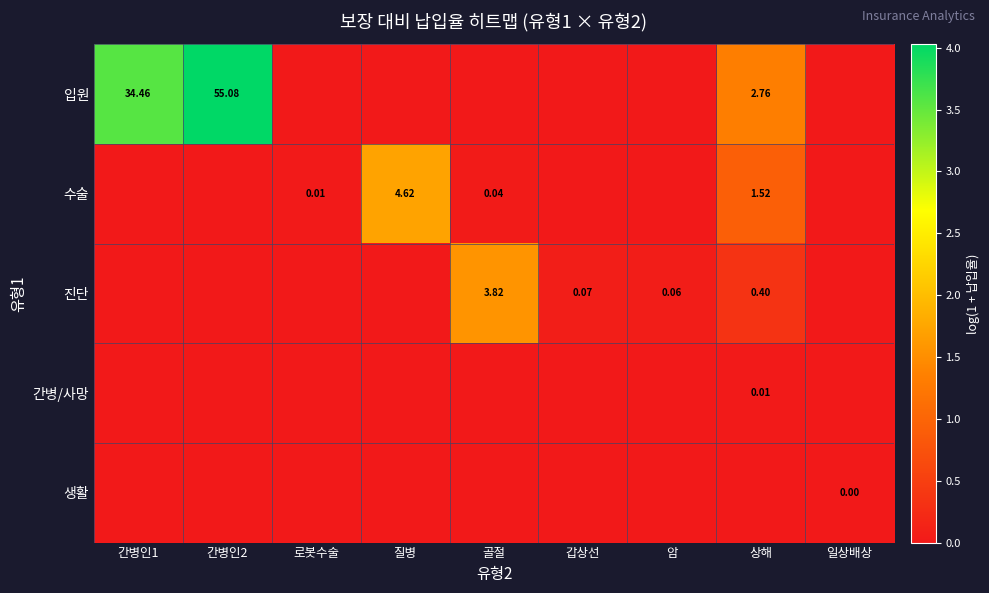

How many distinct data groups are displayed?

5